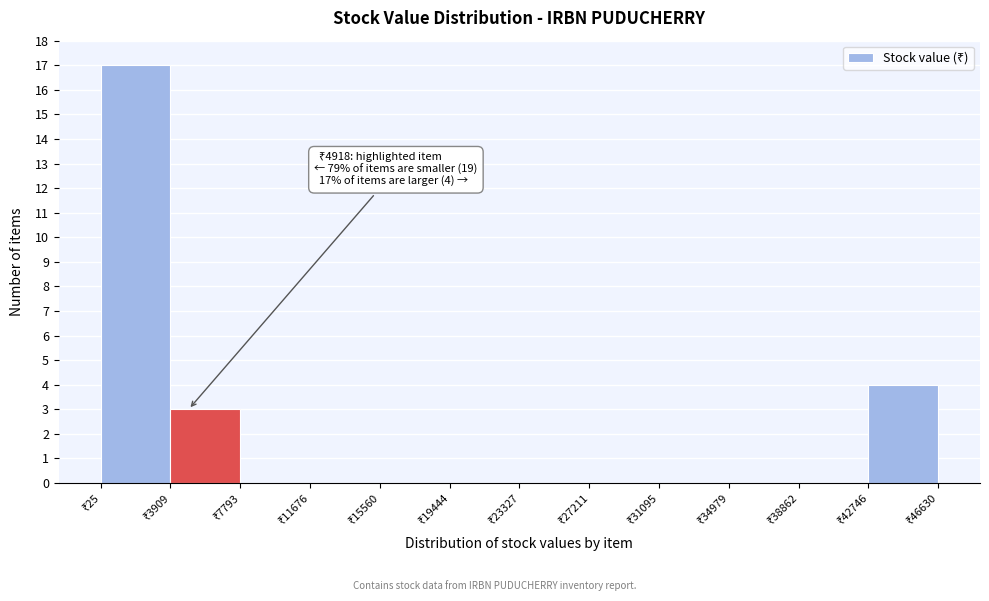

Which range on the x-axis has the tallest bar?

0 to 4000